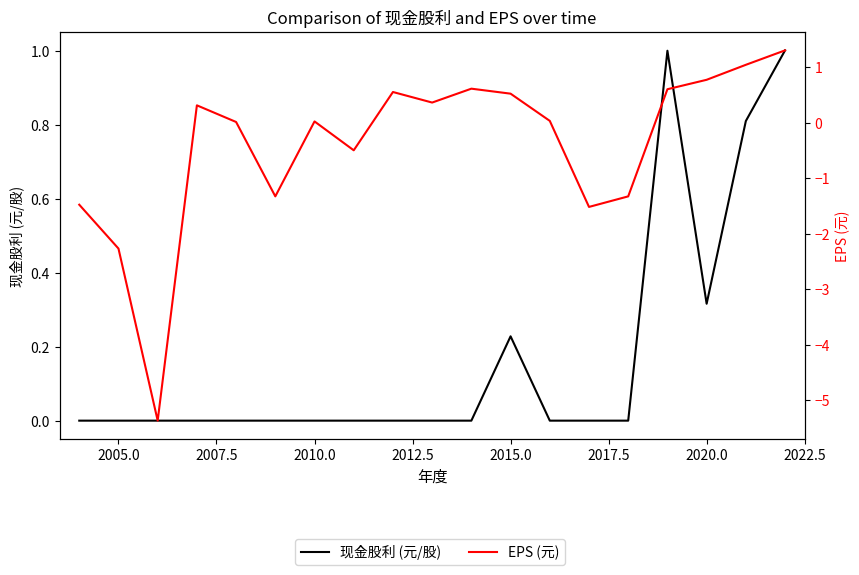

What are all the series names shown in the legend?

现金股利 (元/股), EPS (元)